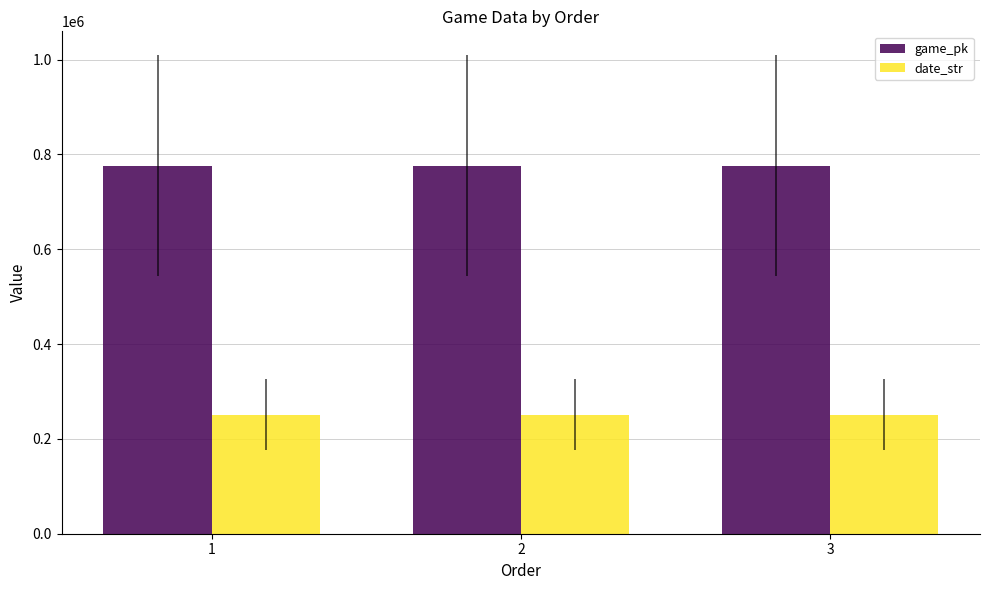

What is the highest value of the game_pk series?

776413